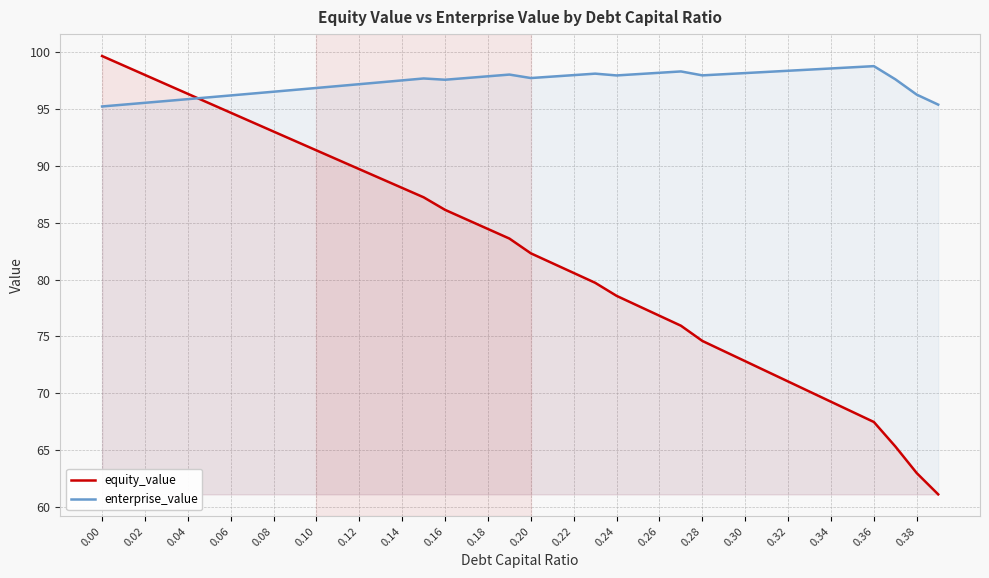

What is the lowest value of the equity_value series?

61.1